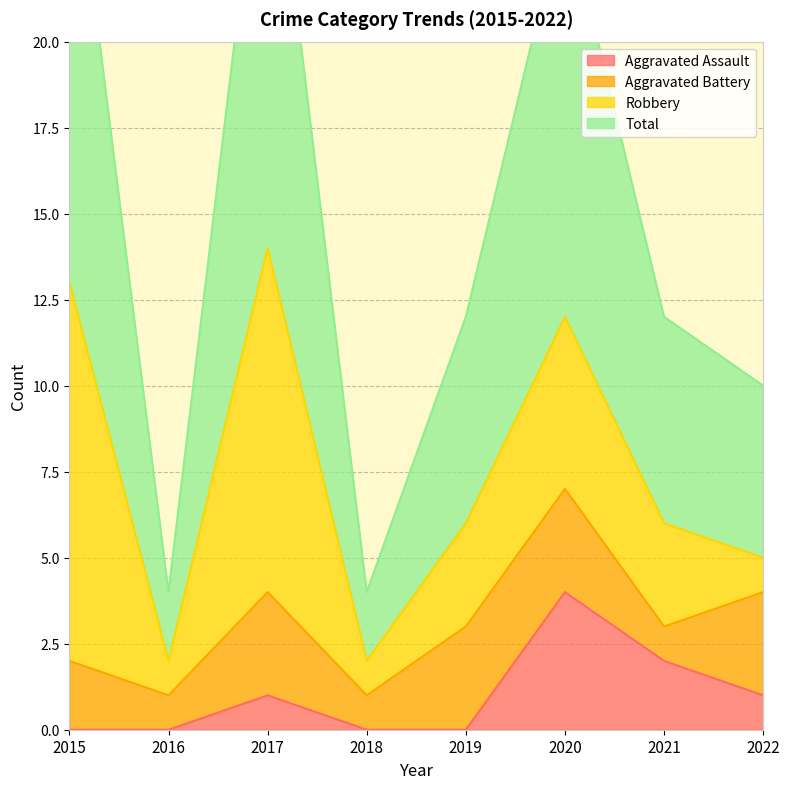

True or false: Aggravated Assault has more than 1 interior local peaks.

True